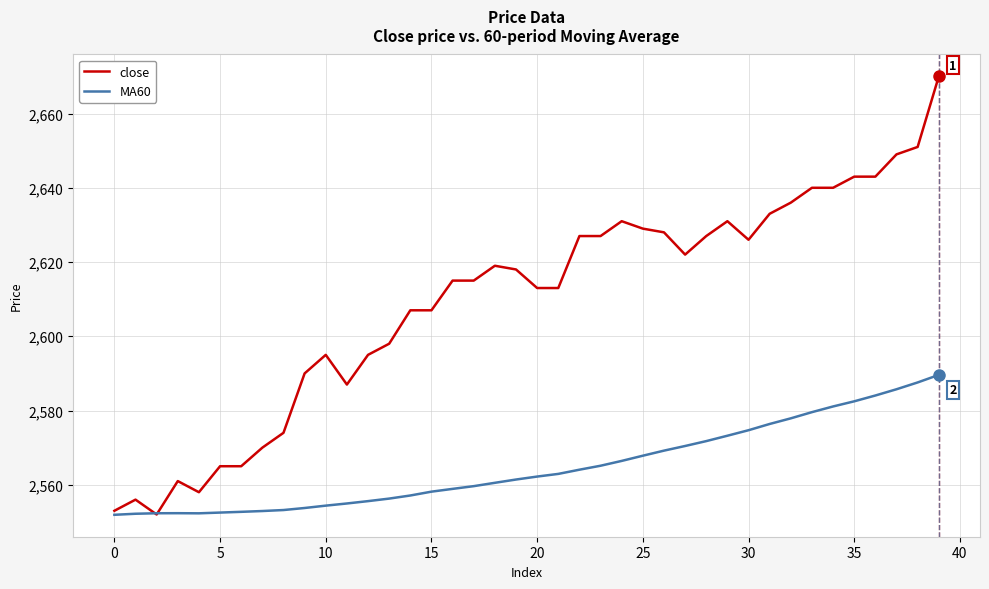

Which series has the largest total across all categories?

close